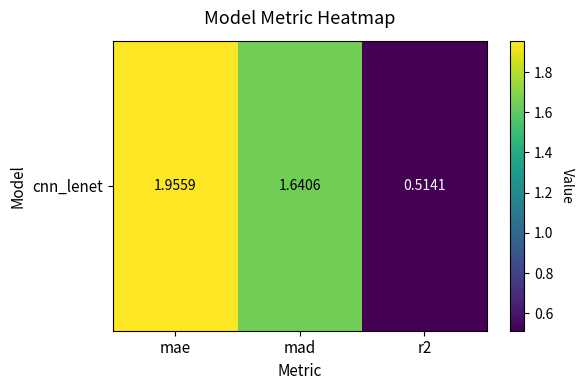

Which label corresponds to the smallest value in the chart?

r2